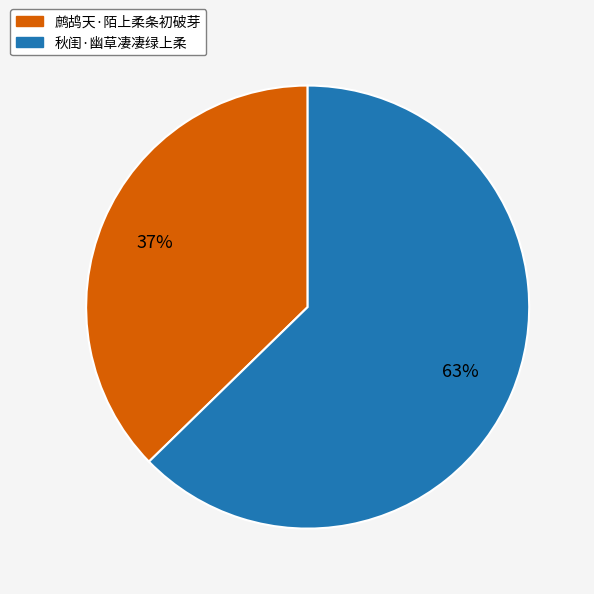

The 鹧鸪天·陌上柔条初破芽 slice represents 50% of the pie. True or false?

False